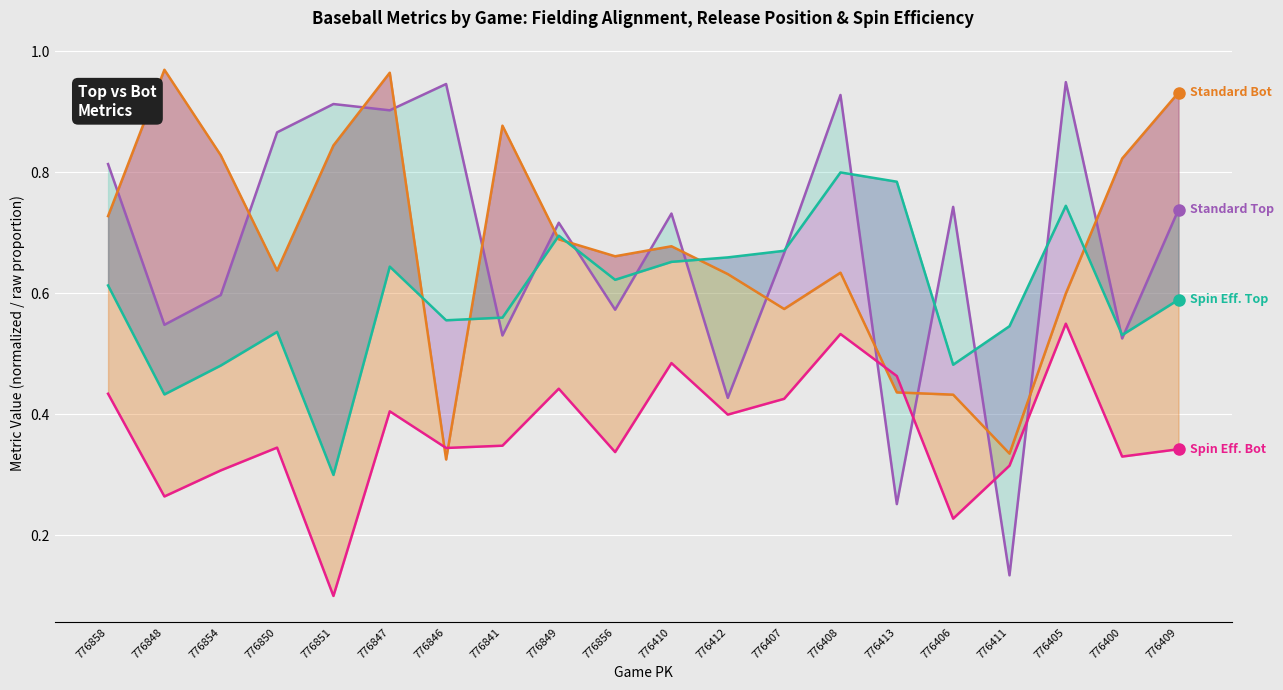

The Spin Eff. Top (norm) series shows 0.2 at 776849. True or false?

False